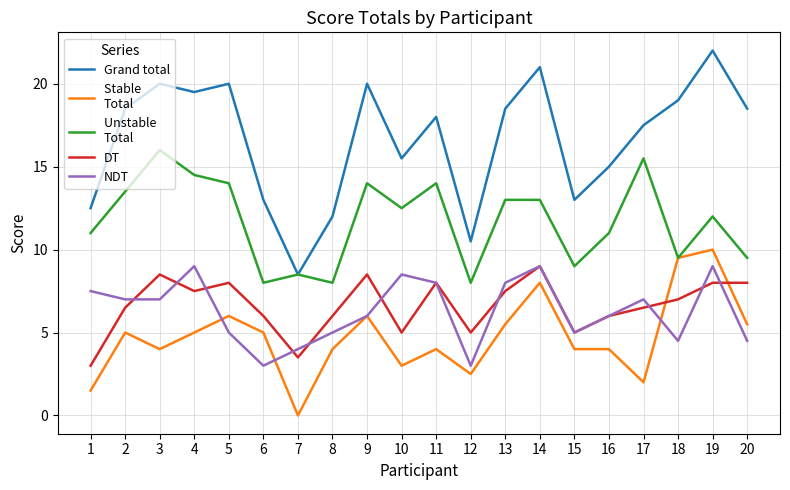

What is the spread (max minus min) of values at 13?

13.0